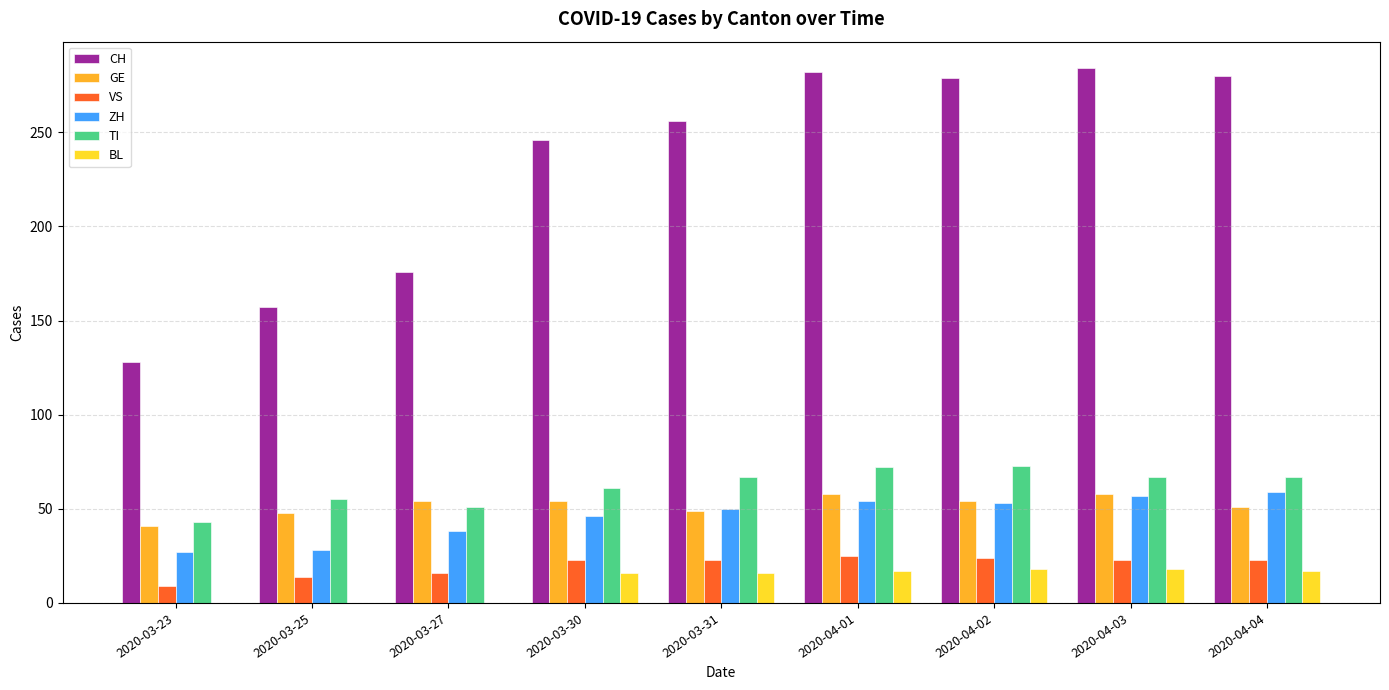

Is the value of GE at 2020-04-02 greater than the value of VS at 2020-03-25?

Yes